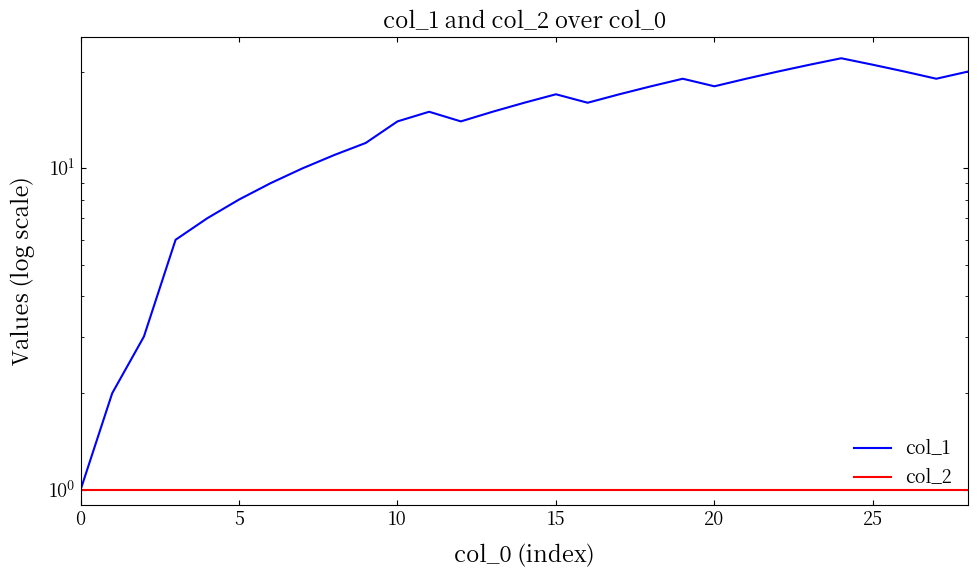

What is the label of the 7th point from the right?

22